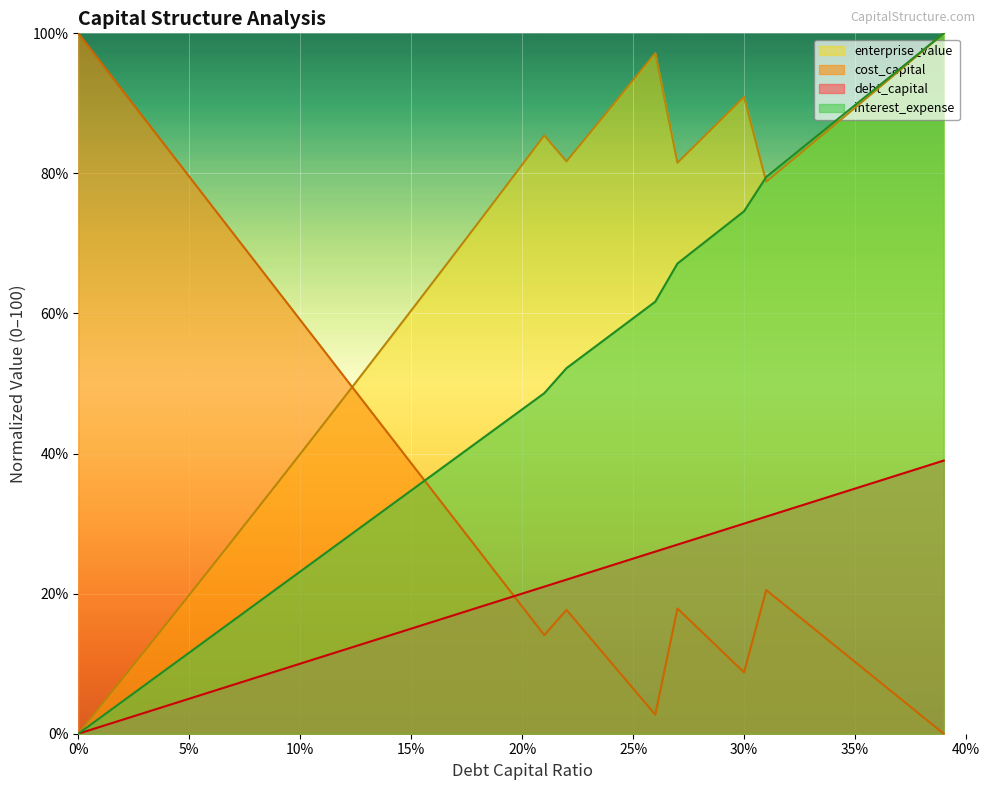

The value of enterprise_value at 0.38 is 46.6. True or false?

False